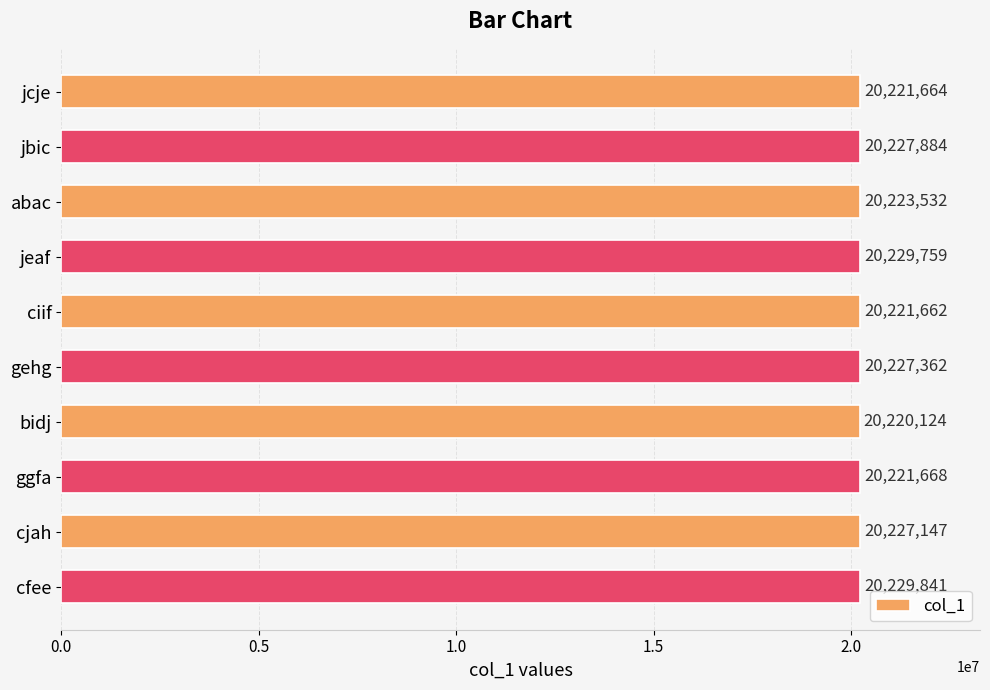

Rank the categories by value from highest to lowest.

cfee, jeaf, jbic, gehg, cjah, abac, ggfa, jcje, ciif, bidj